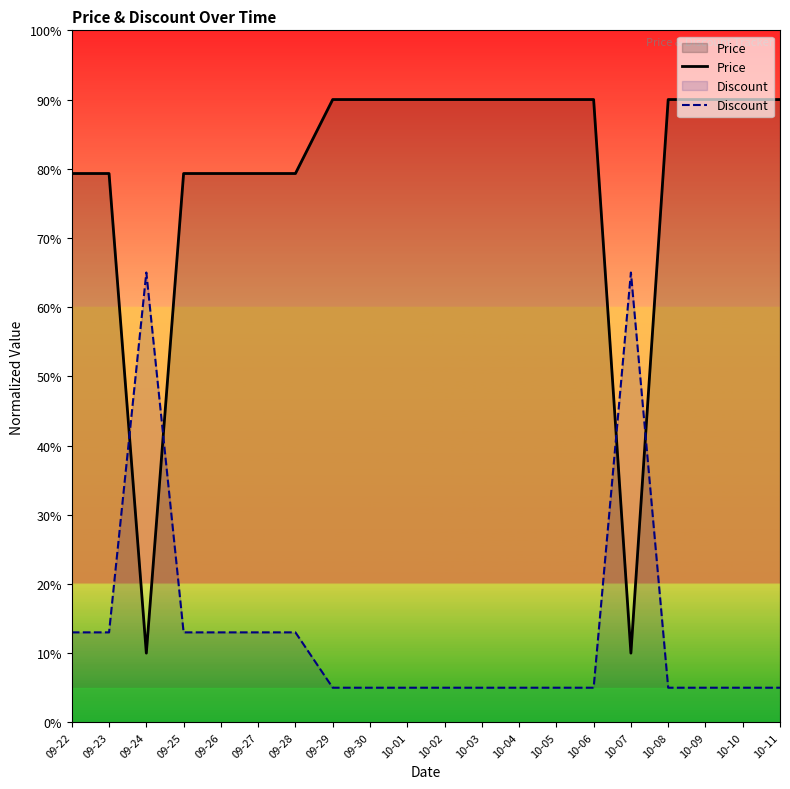

List the labels in order of Discount value, largest first.

09-24, 10-07, 09-22, 09-23, 09-25, 09-26, 09-27, 09-28, 09-29, 09-30, 10-01, 10-02, 10-03, 10-04, 10-05, 10-06, 10-08, 10-09, 10-10, 10-11